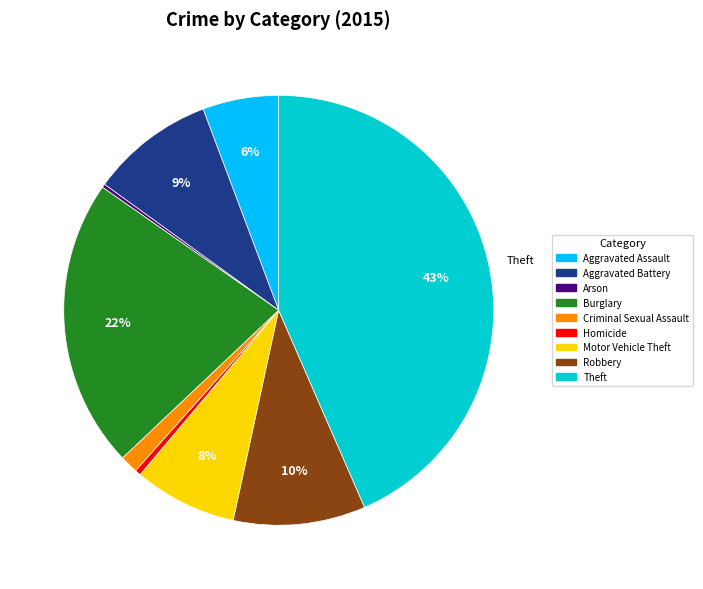

Is it true that Criminal Sexual Assault is 1% of the pie?

True